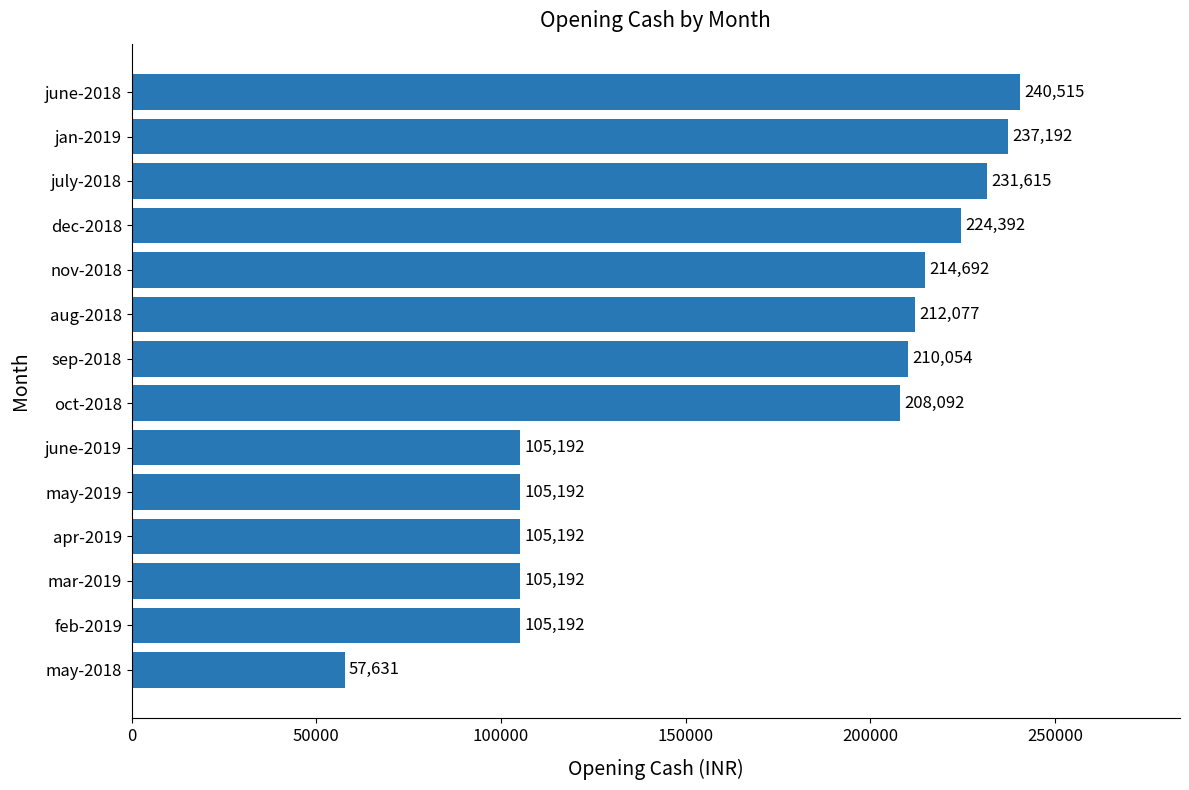

What is the sum of all values?

2362220